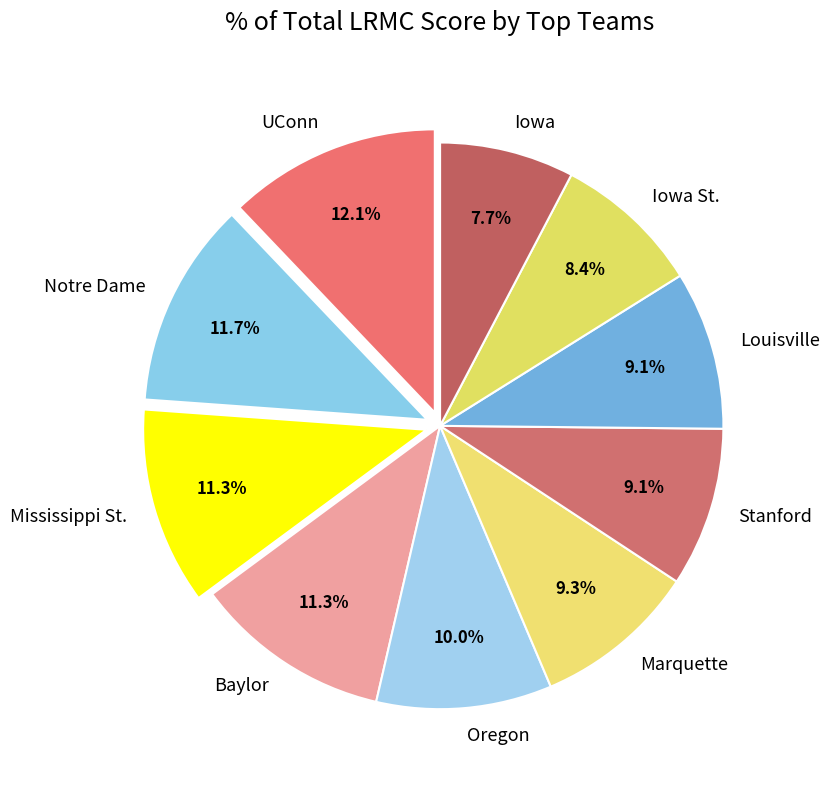

What is the smallest slice in the pie chart?

Iowa